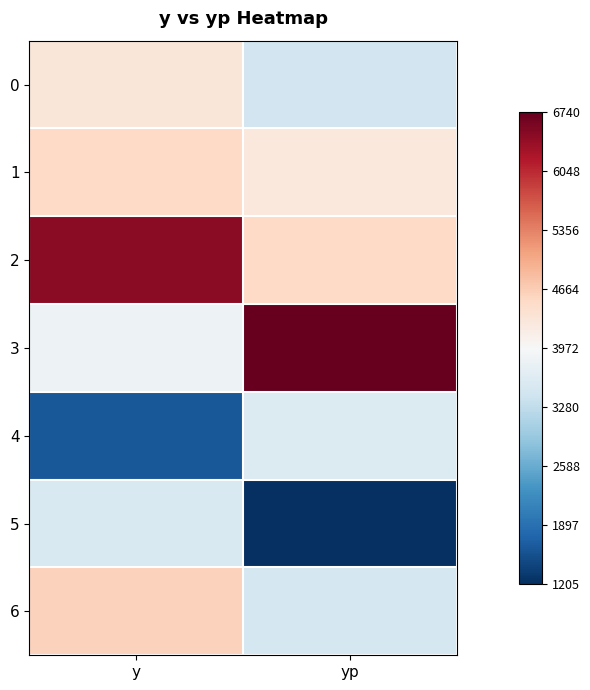

Between yp and y, which is larger?

y